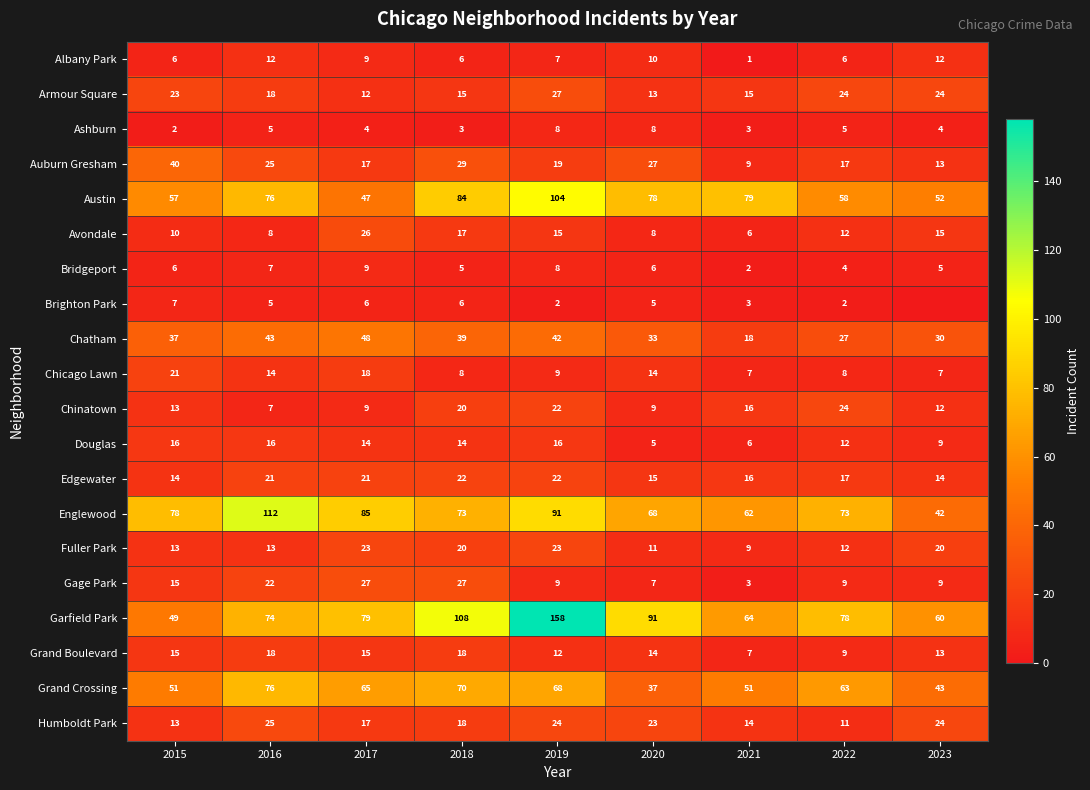

Read the Fuller Park value at 2022, to the nearest 10.

10